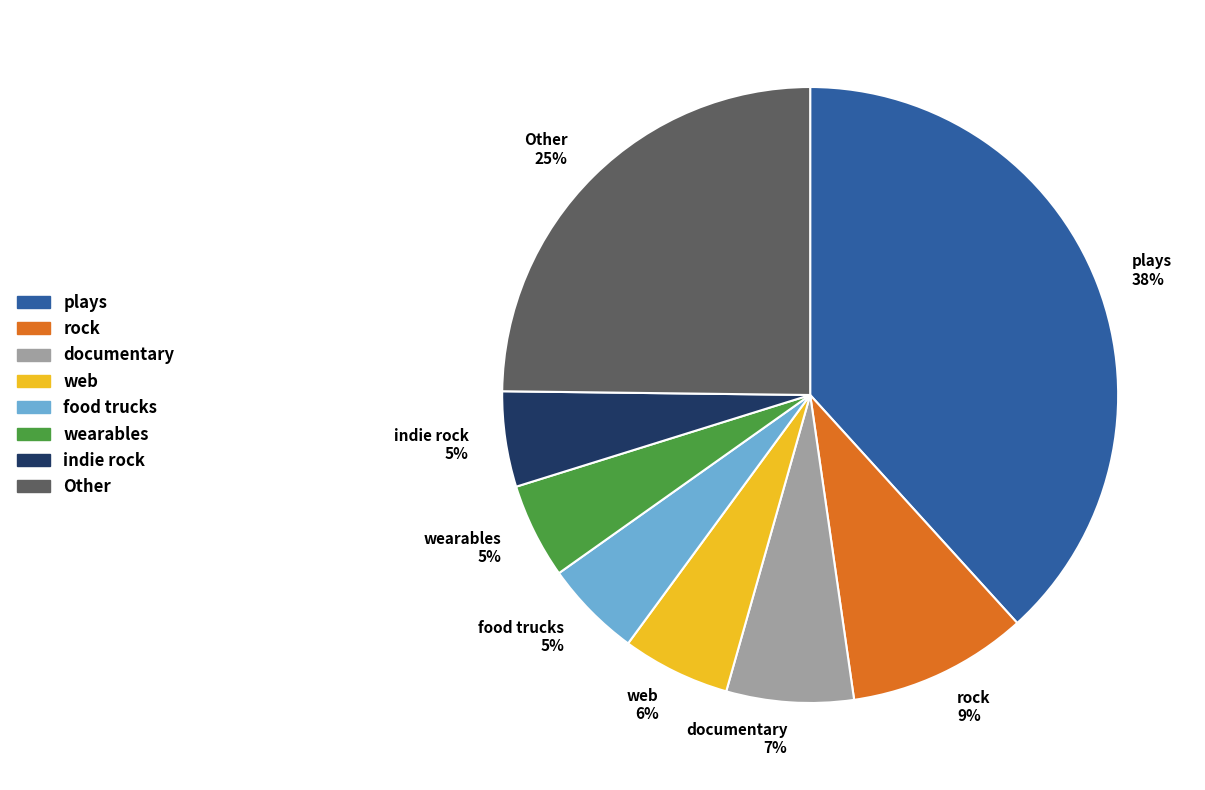

Which category has the biggest portion of the pie?

plays 38%